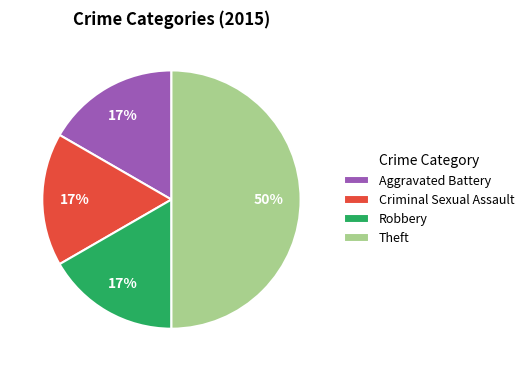

Count the number of slices in the pie.

4